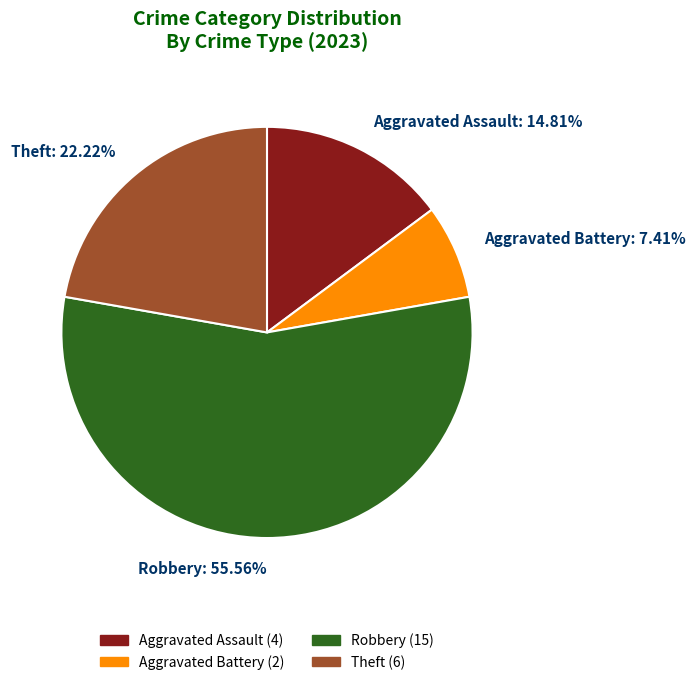

Does Aggravated Battery account for over 50% of the chart?

No